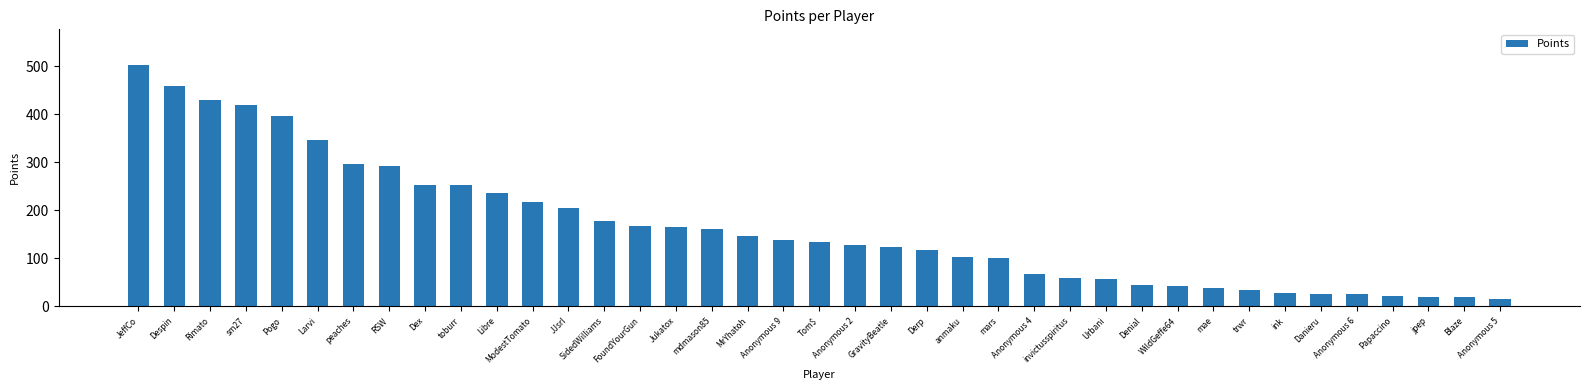

What is the label of the 2nd bar from the left?

Despin